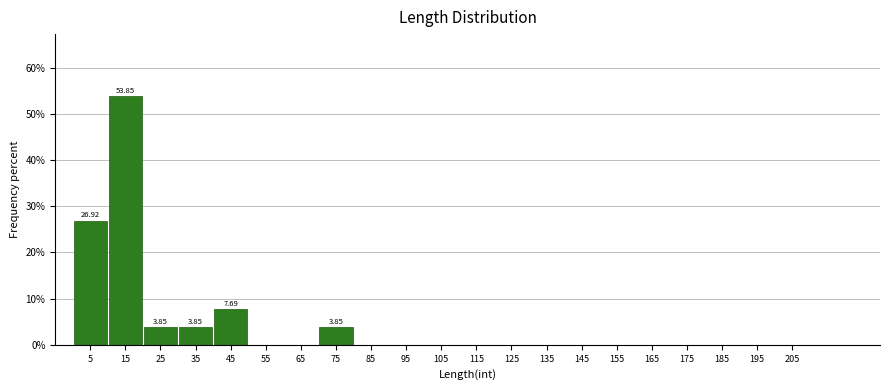

Which range on the x-axis has the tallest bar?

10 to 20